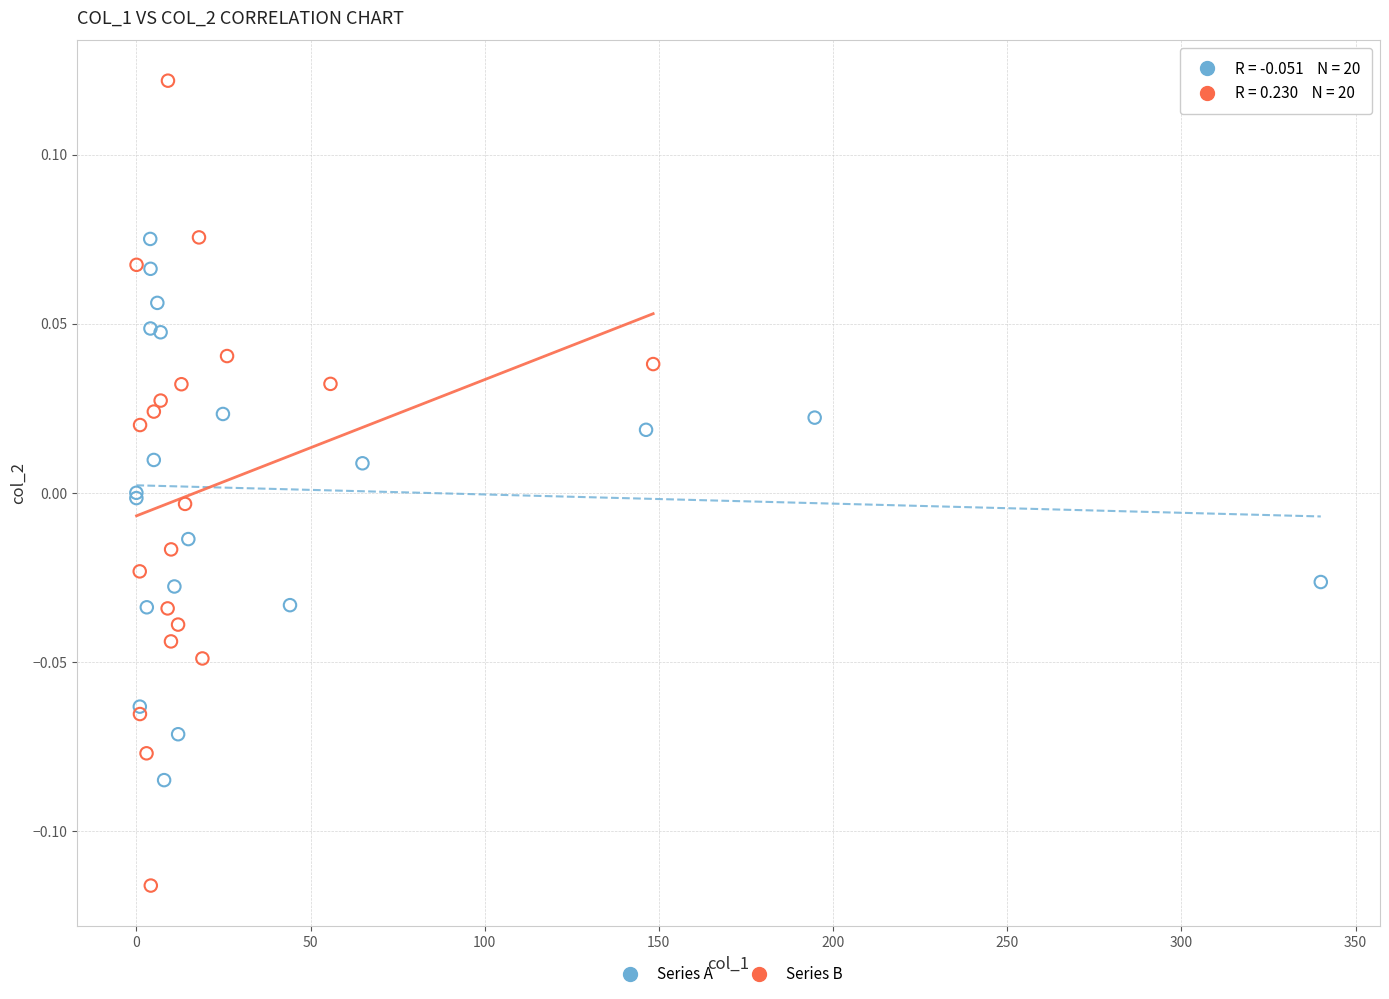

What are all the series names shown in the legend?

Series A, Series B